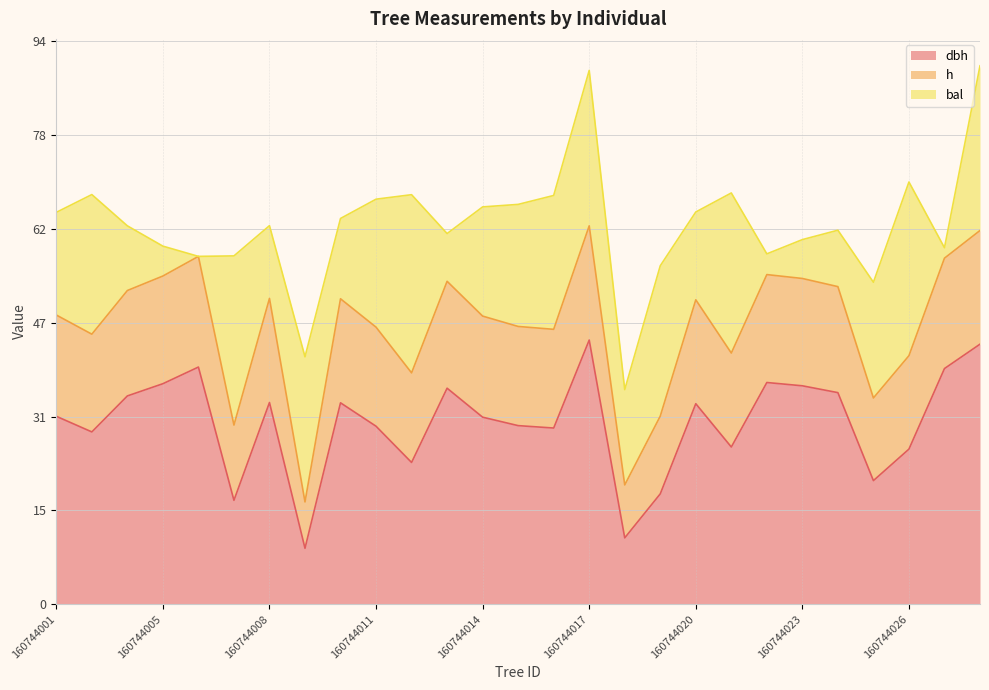

What is the difference between the second highest and second lowest values in the bal series?

27.3